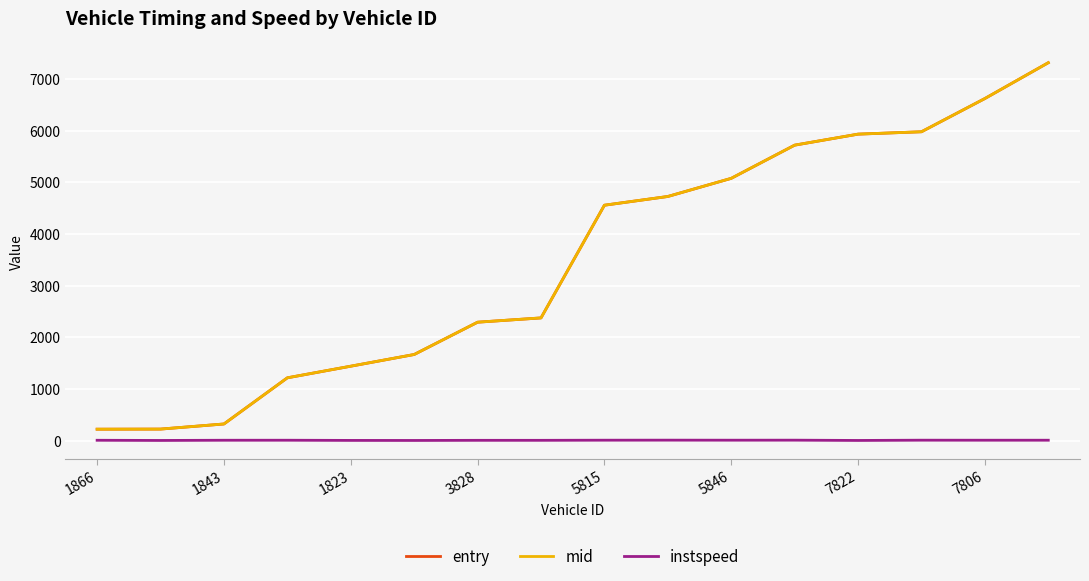

True or false: instspeed and mid intersect in this chart.

False